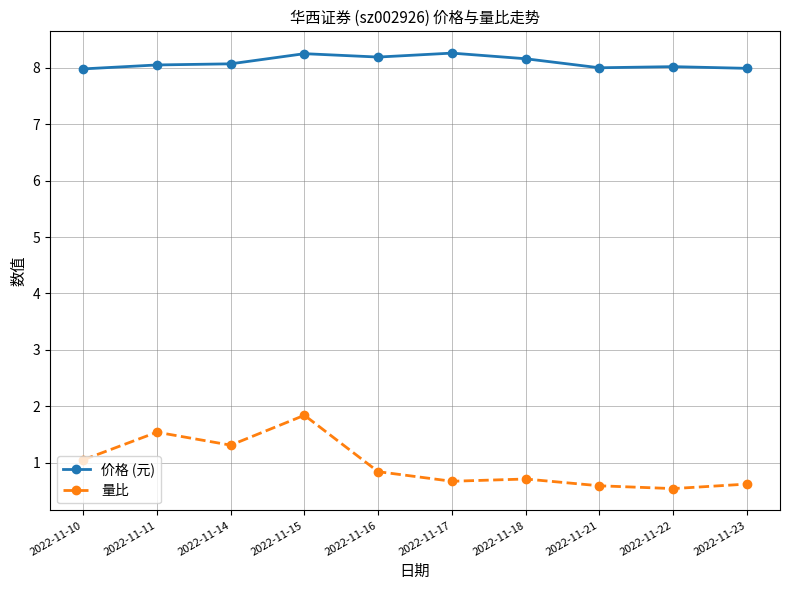

What is the value of the 价格 (元) point at the 10th from the left?

8.0